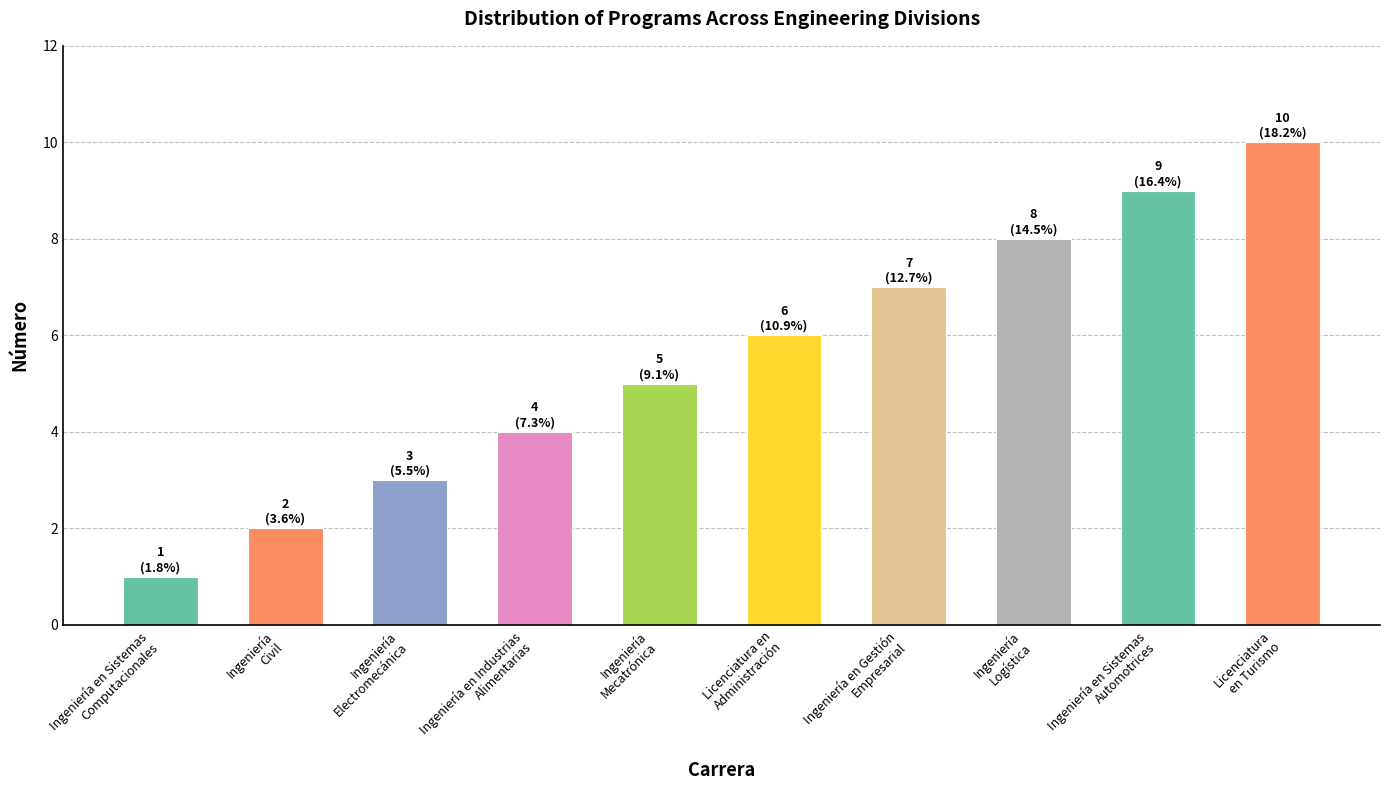

List the labels in order of value, largest first.

Licenciatura
en Turismo, Ingeniería en Sistemas
Automotrices, Ingeniería
Logística, Ingeniería en Gestión
Empresarial, Licenciatura en
Administración, Ingeniería
Mecatrónica, Ingeniería en Industrias
Alimentarias, Ingeniería
Electromecánica, Ingeniería
Civil, Ingeniería en Sistemas
Computacionales